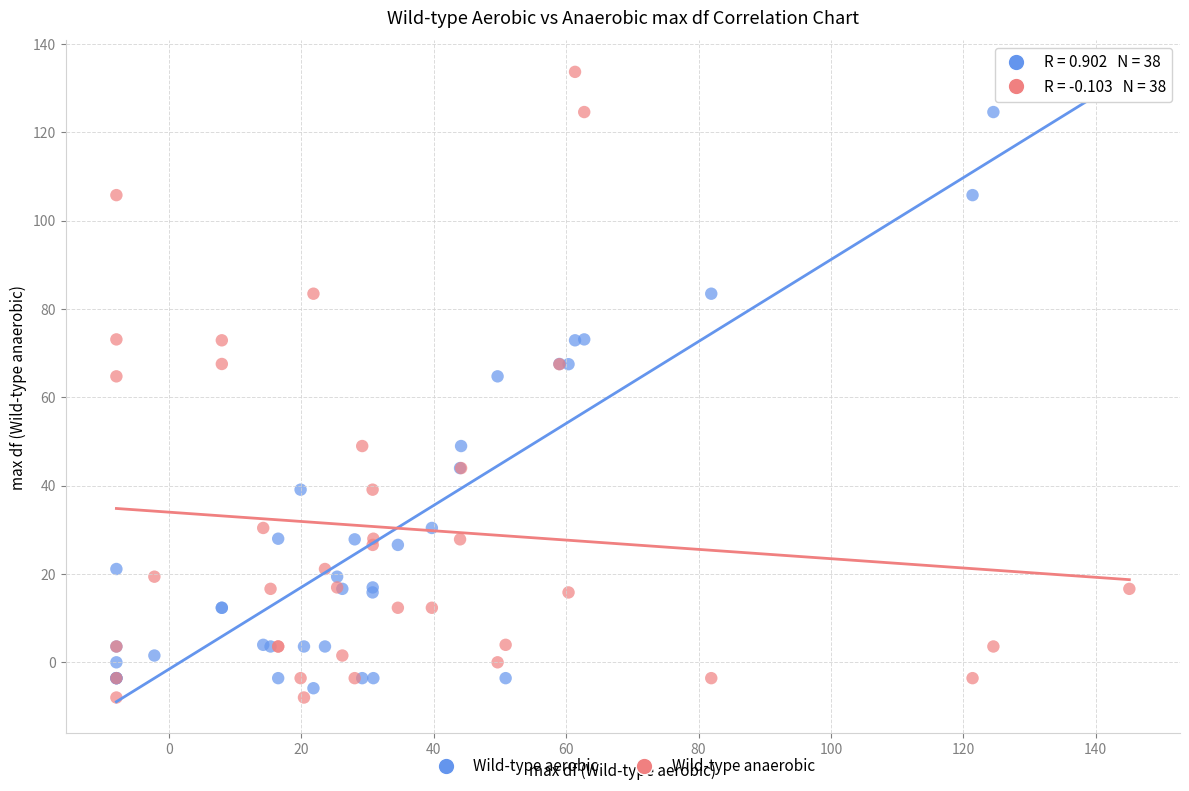

What is the X range (max minus min) for the scatter plot?

153.1